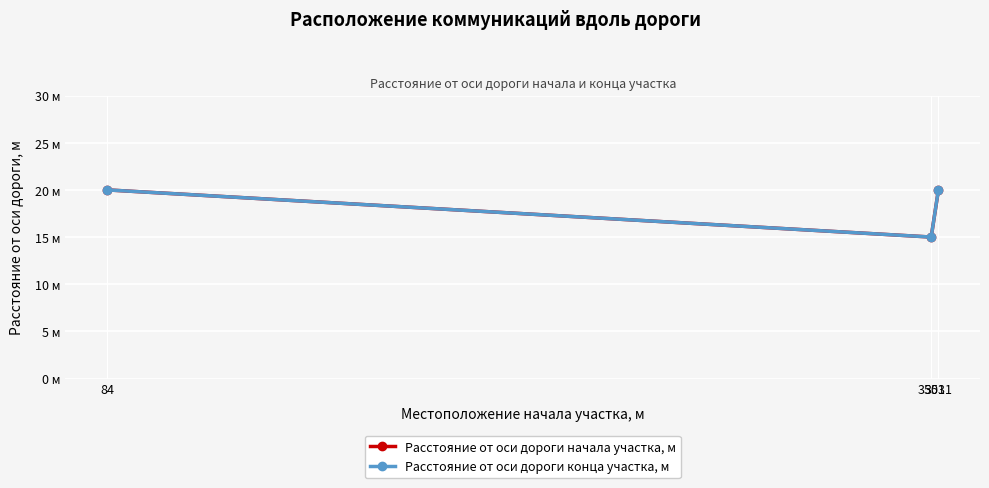

The Расстояние от оси дороги конца участка, м series shows 20 at 84. True or false?

True